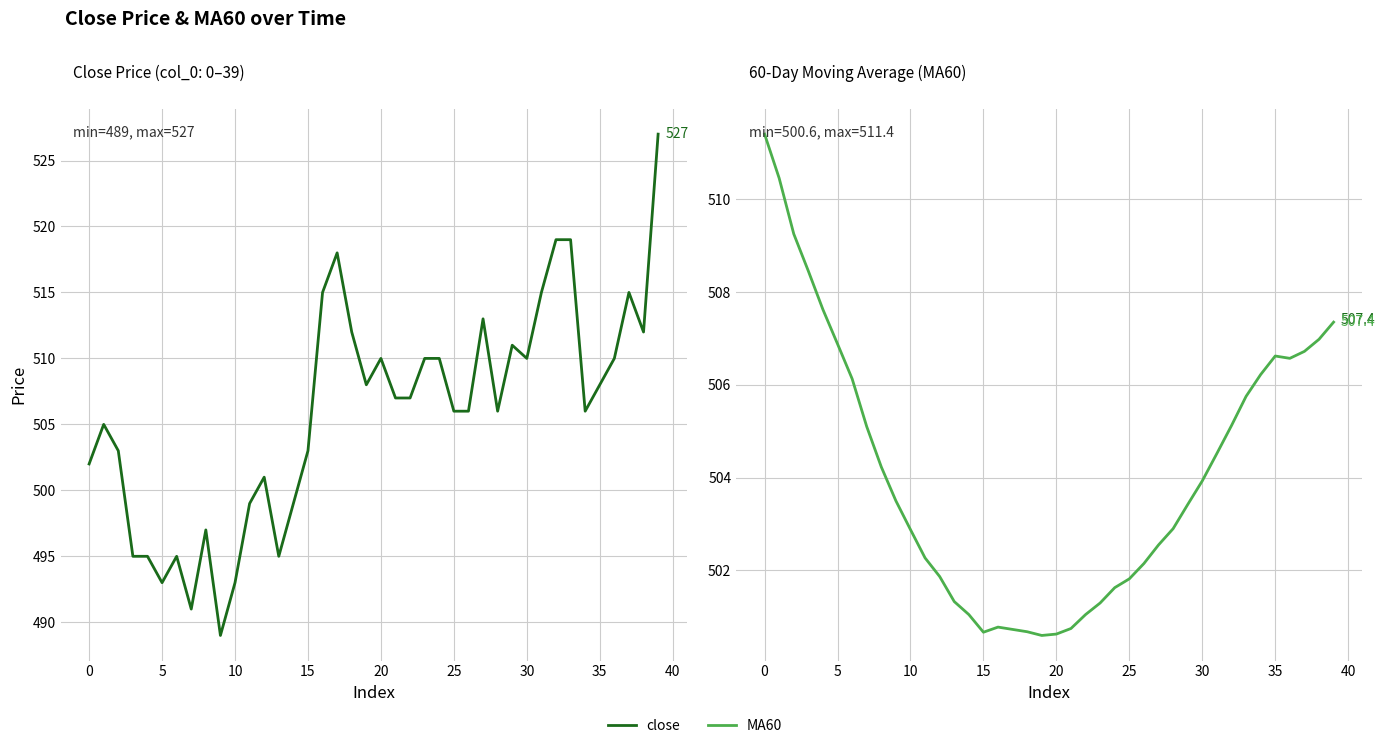

True or false: close has a value of 784.4 at 17.

False